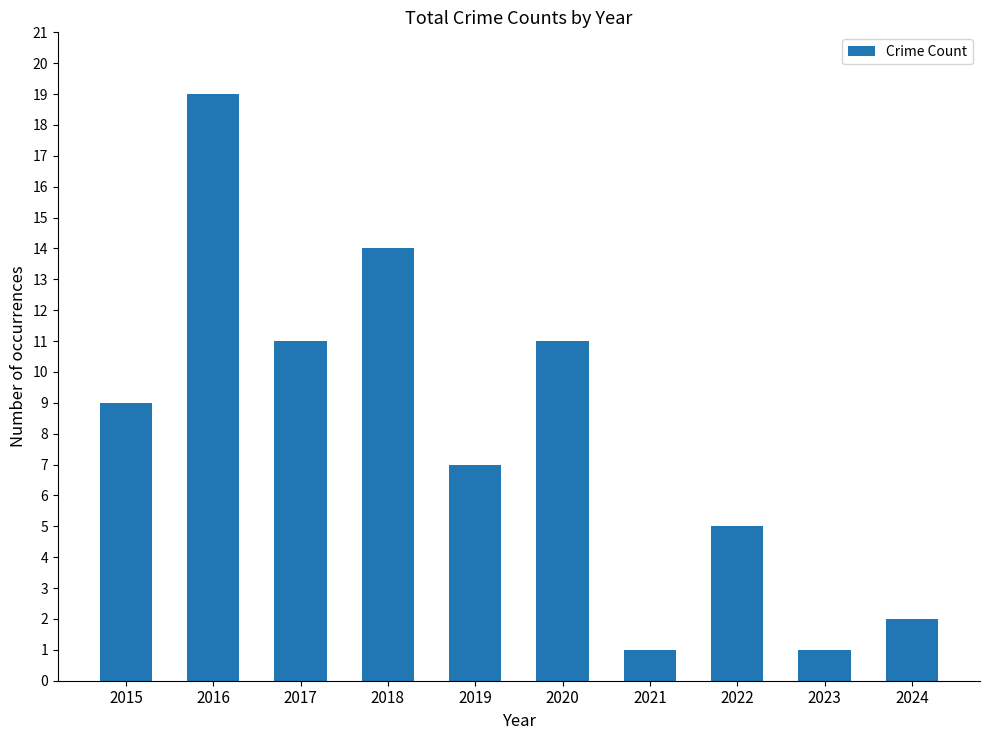

Reading right to left, list all the values displayed in this chart.

2024=2	2023=1	2022=5	2021=1	2020=11	2019=7	2018=14	2017=11	2016=19	2015=9